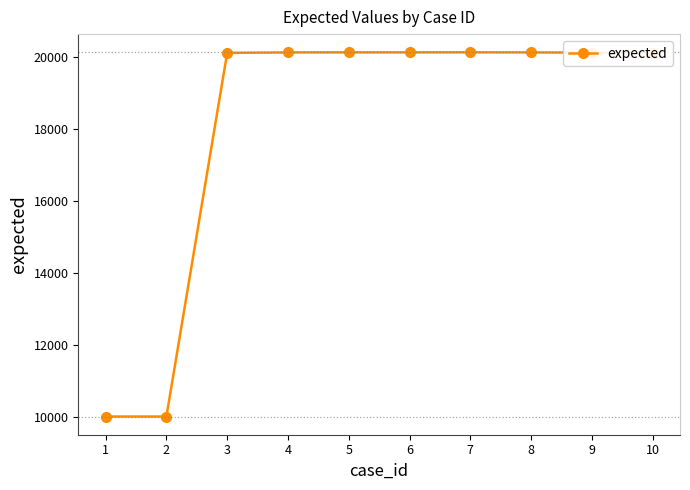

What is the greatest value displayed?

20118